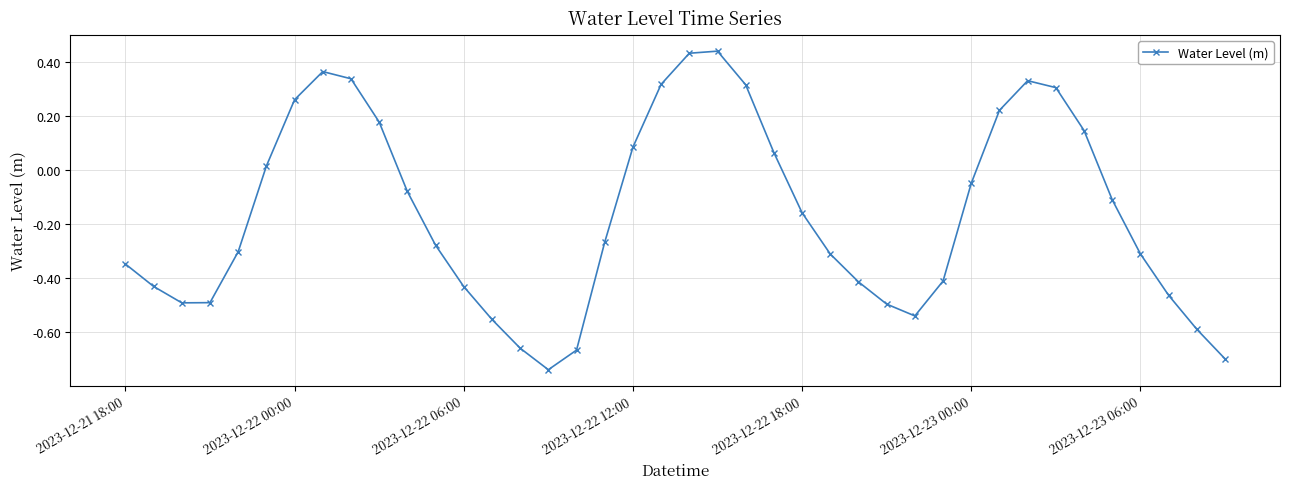

How many series are shown in this chart?

1